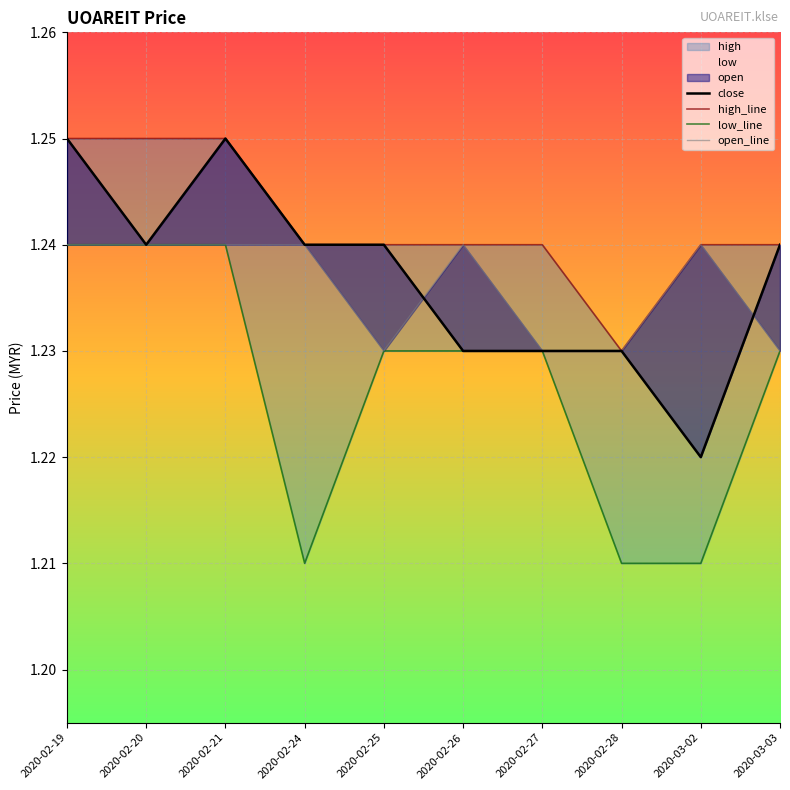

The value of open_line at 2020-02-26 is 1.2. True or false?

True